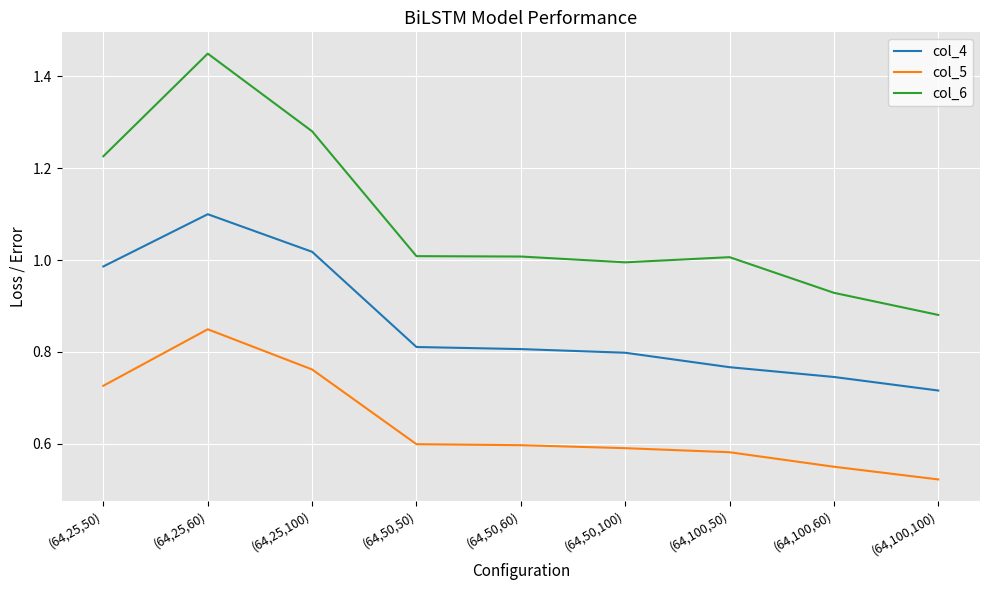

Which category has the highest value in the col_4 series?

(64,25,60)